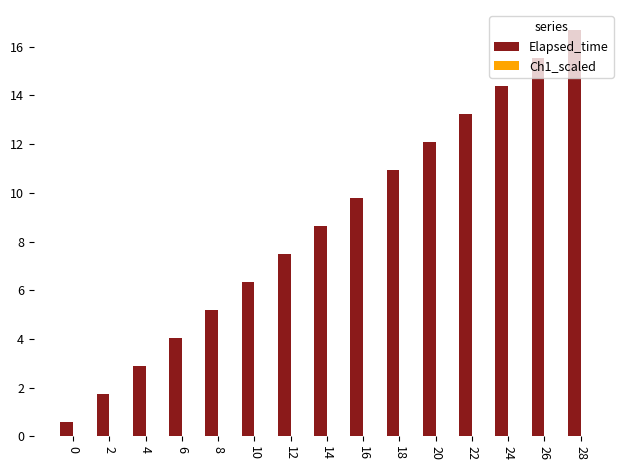

How many groups of bars are there?

15